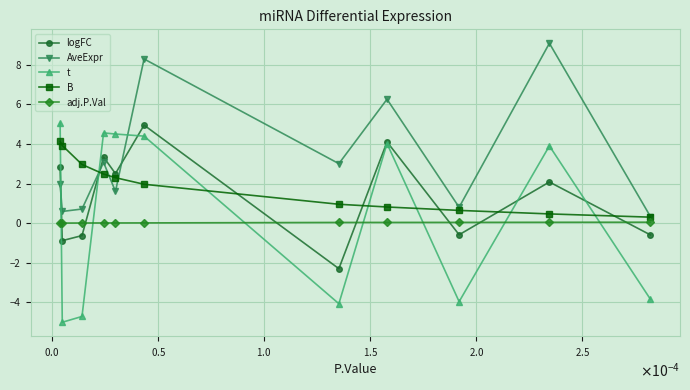

At how many categories does at least one series exceed 7?

2